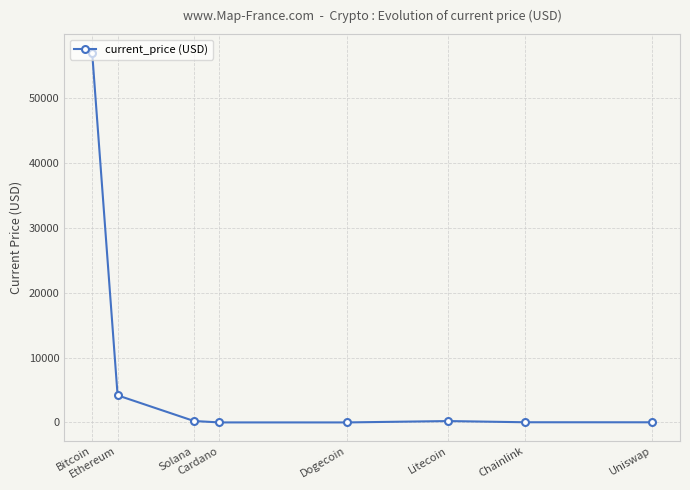

True or false: there are more than 2 points higher than both neighbors.

False